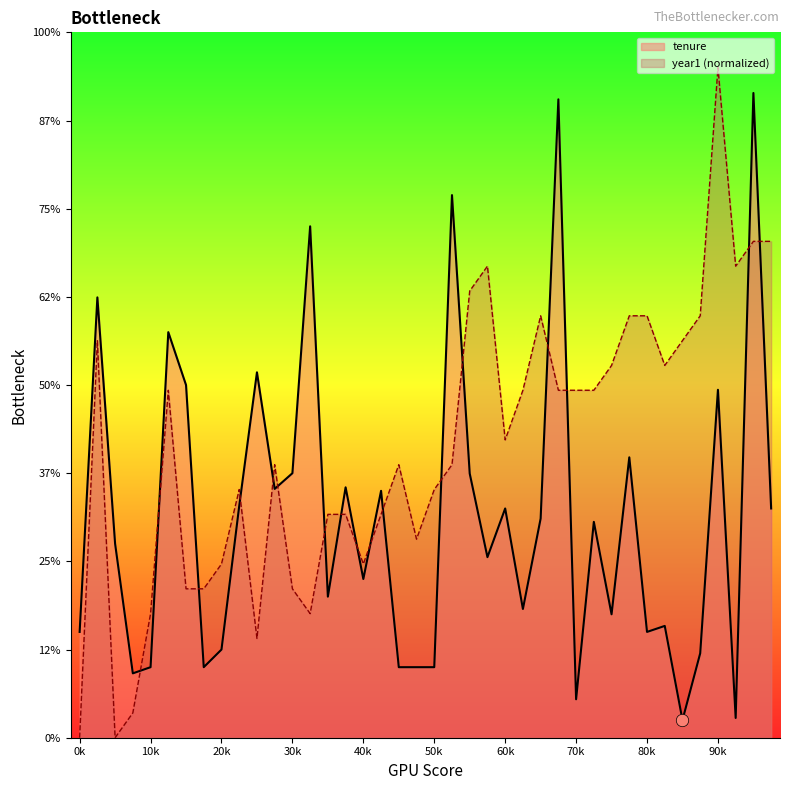

Which series has the largest total across all categories?

year1 (normalized)